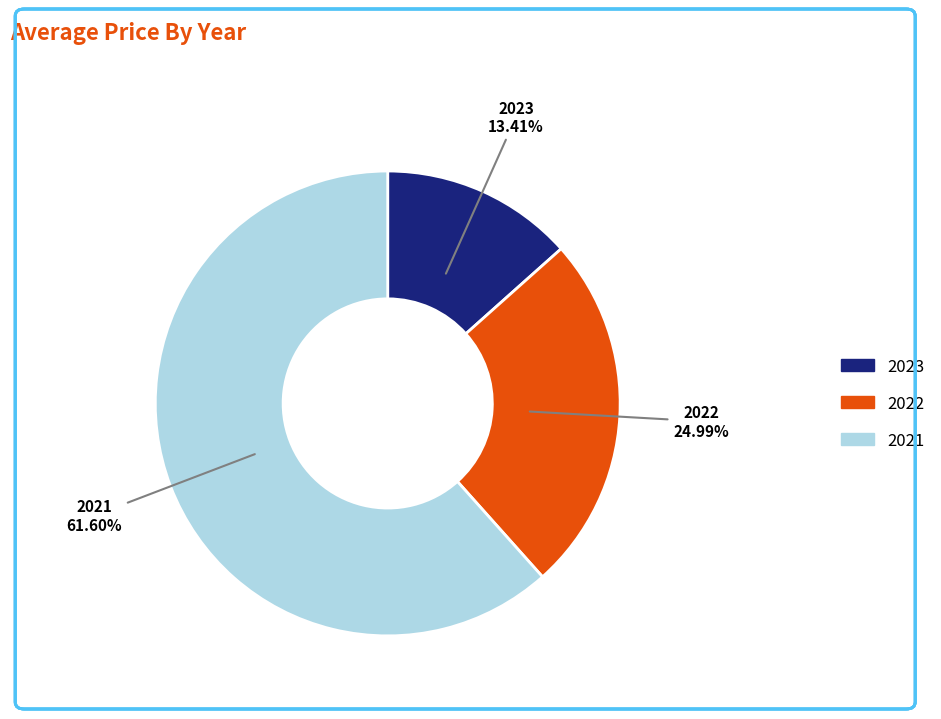

What is the total percentage of 2022 and 2021?

86.6%